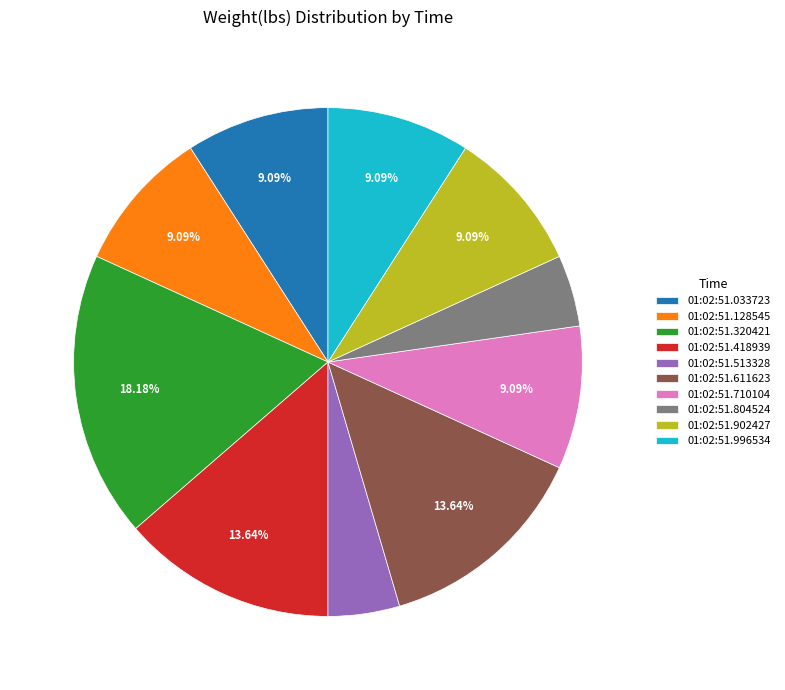

What is the largest slice in the pie chart?

01:02:51.320421